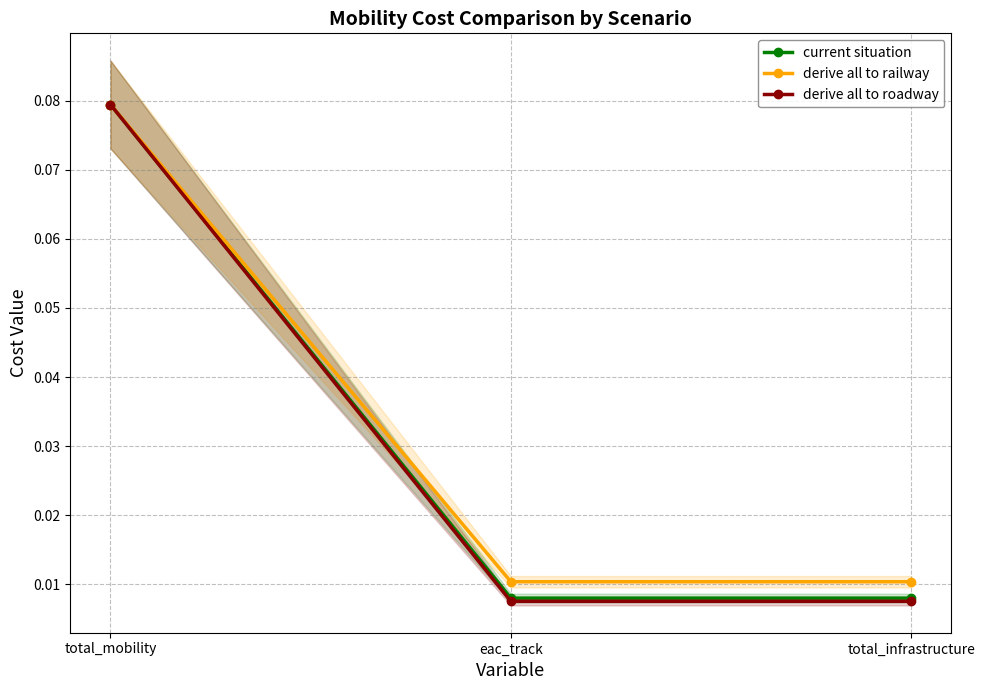

Reading right to left, what are all the values shown in this chart?

current situation: total_infrastructure=0.0	eac_track=0.0	total_mobility=0.1
derive all to railway: total_infrastructure=0.0	eac_track=0.0	total_mobility=0.1
derive all to roadway: total_infrastructure=0.0	eac_track=0.0	total_mobility=0.1